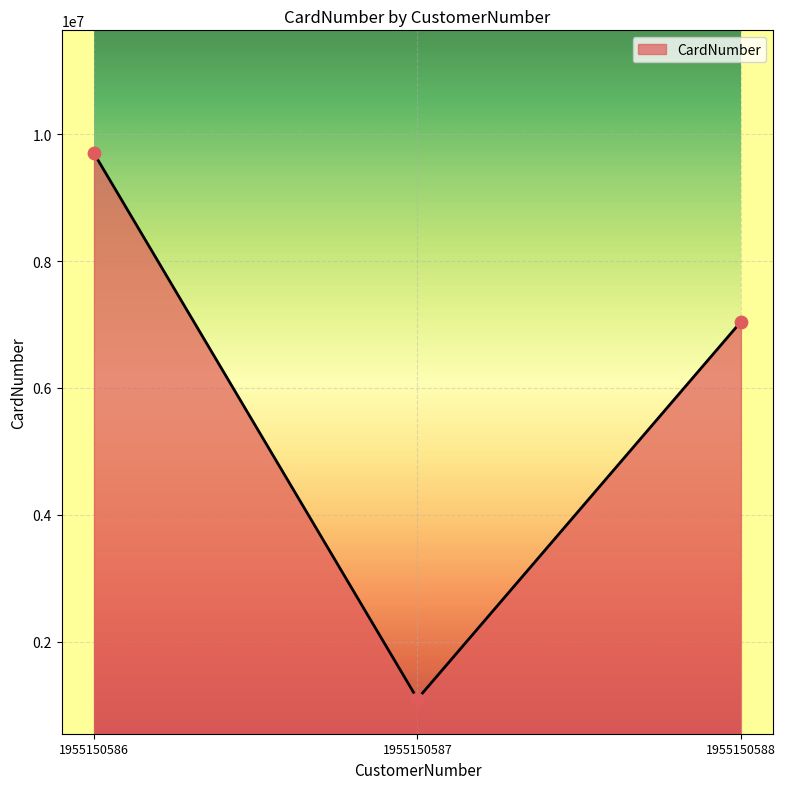

Approximately how many times larger is the value at 1955150587 compared to 1955150588?

0.2